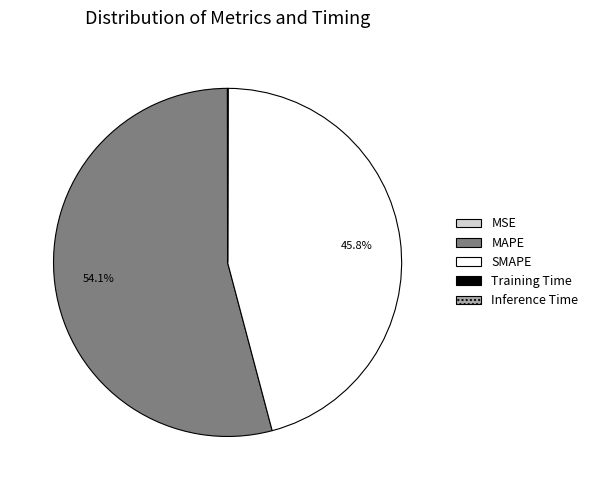

Which category has the biggest portion of the pie?

MAPE